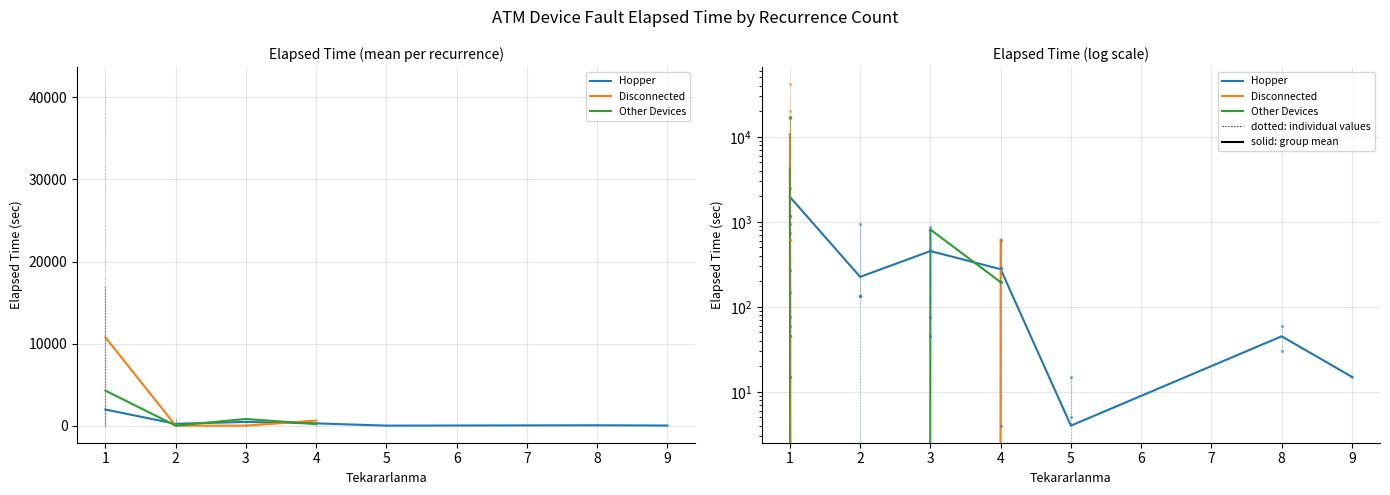

Which series ends up on top after the final intersection of Disconnected and Other Devices?

Disconnected